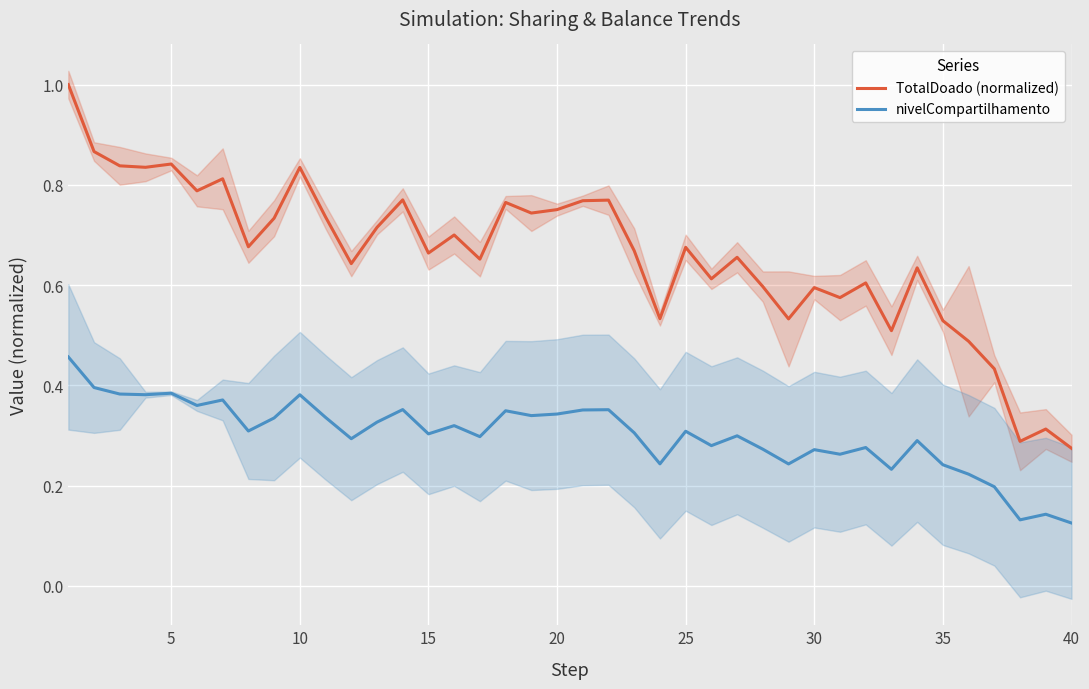

True or false: nivelCompartilhamento and TotalDoado (normalized) cross at least once.

False